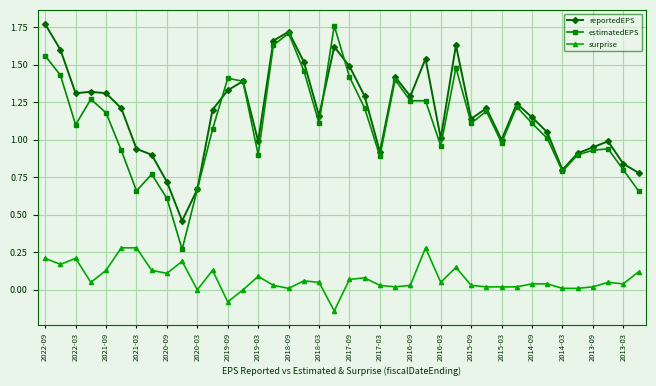

True or false: surprise and reportedEPS intersect in this chart.

False